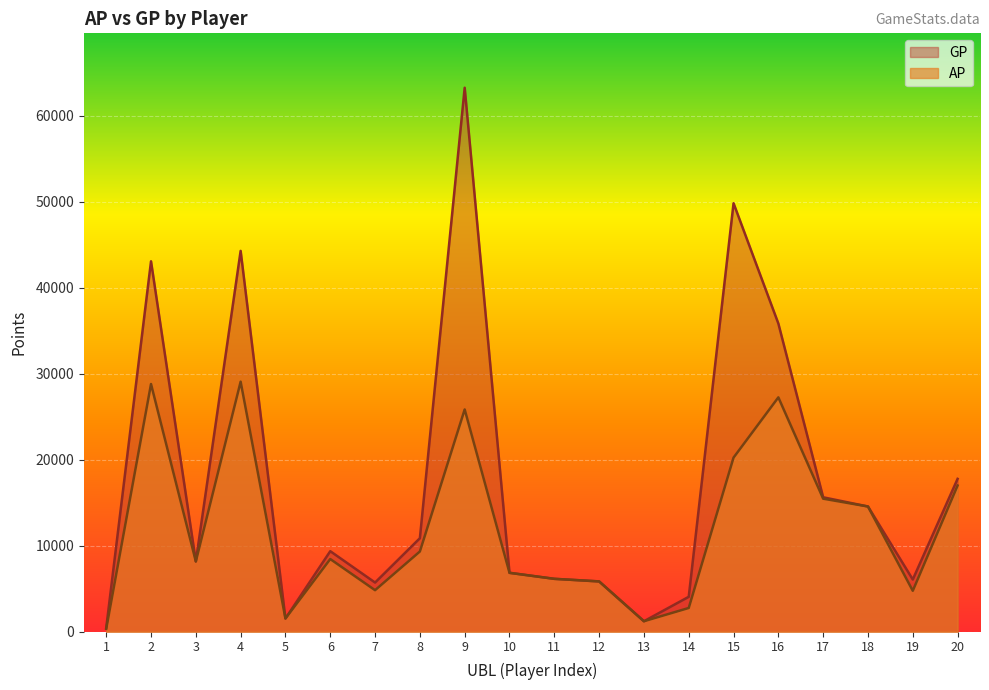

What is the value of the GP point at the 8th from the left?

10876